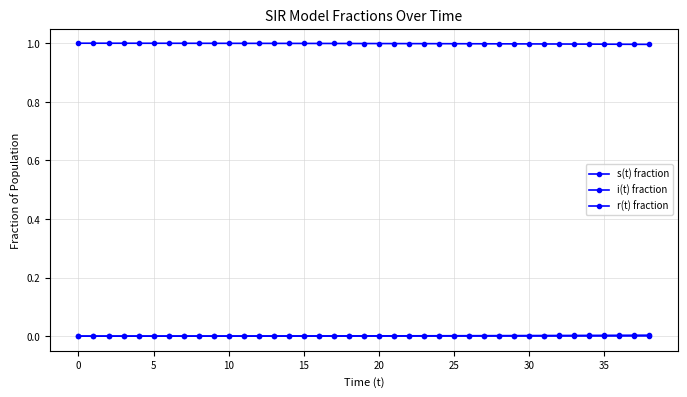

How many lines are shown in the chart?

3